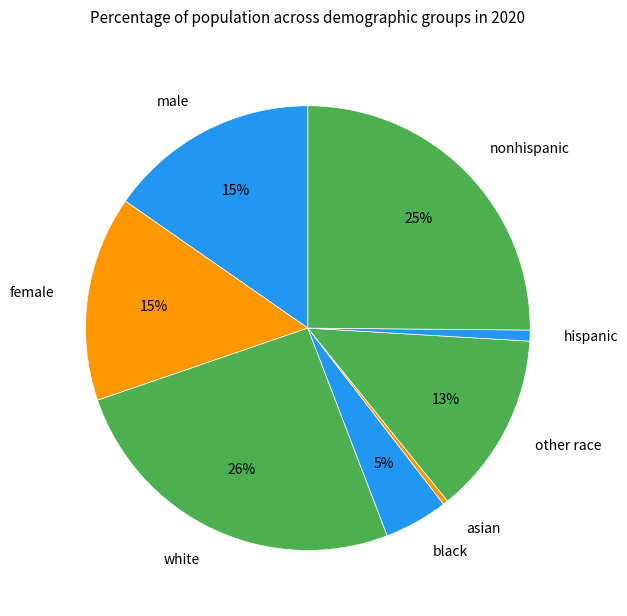

Between white and hispanic, which is larger?

white